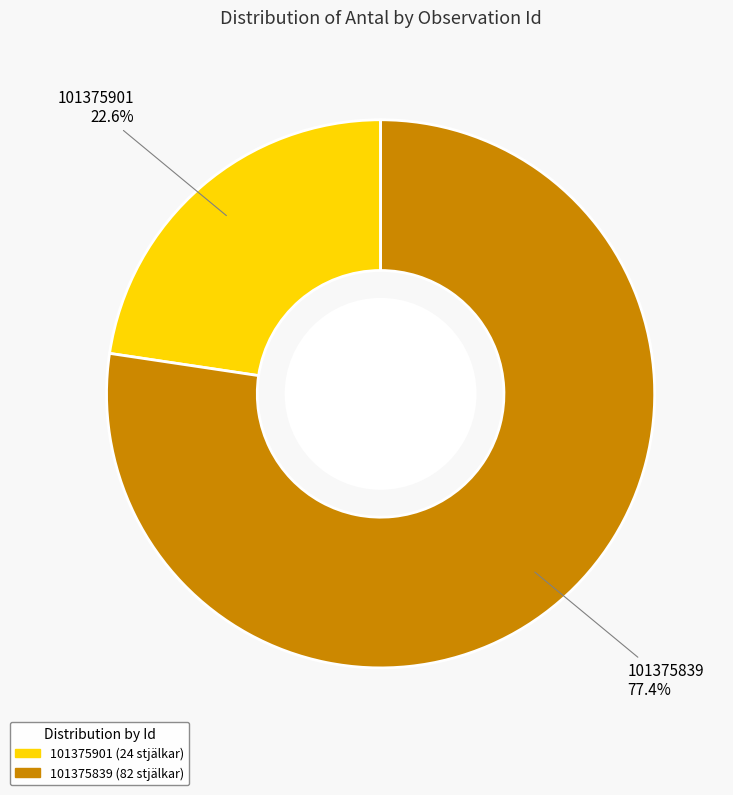

Does 101375901 account for over 50% of the chart?

No